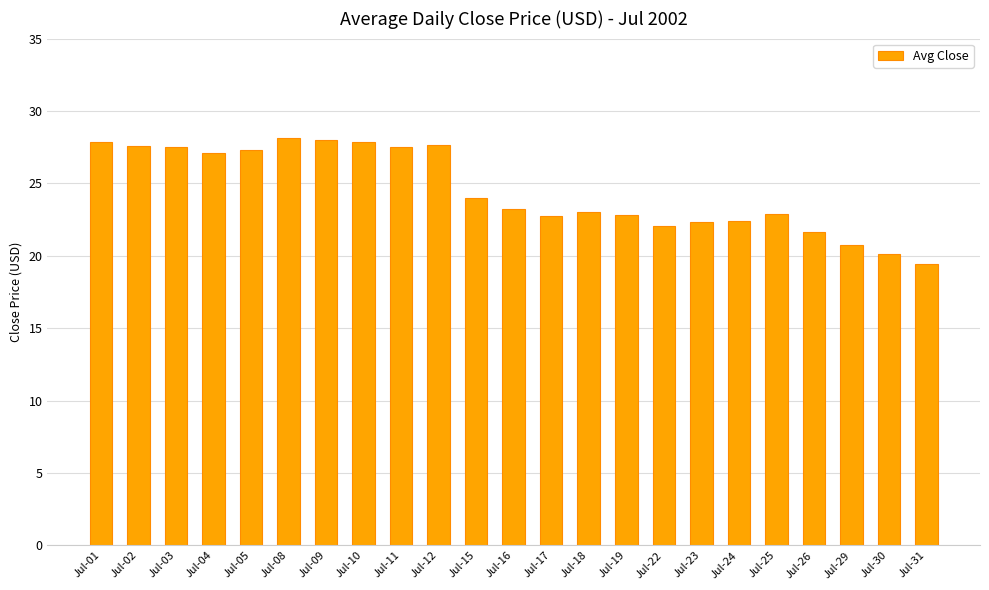

What is the difference between the maximum and minimum values?

8.7